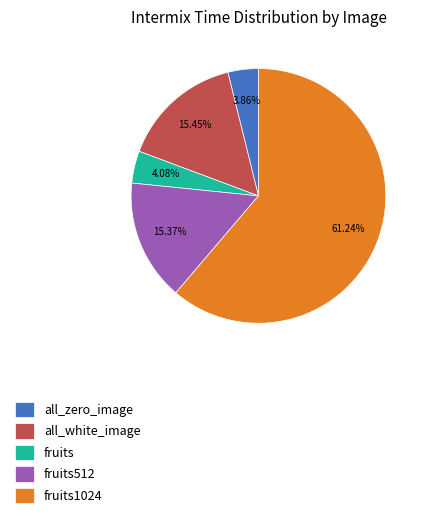

Is it true that all_zero_image is 18% of the pie?

False